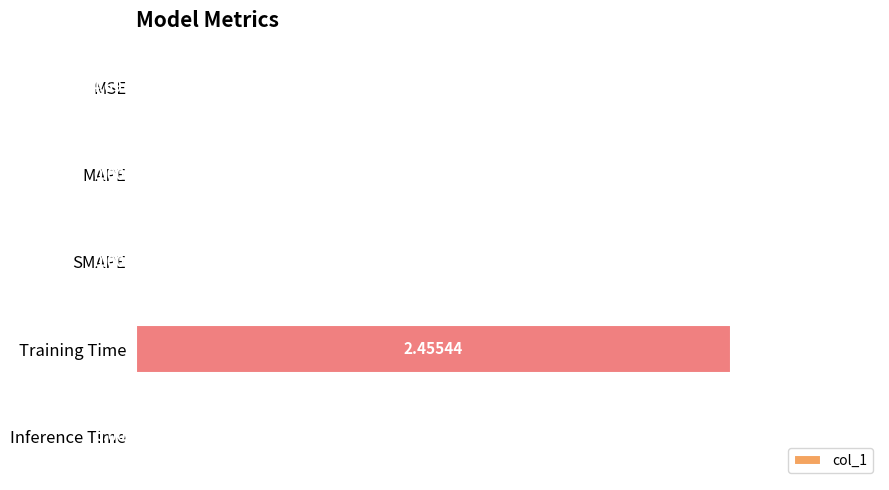

Which label corresponds to the largest value in the chart?

Training Time